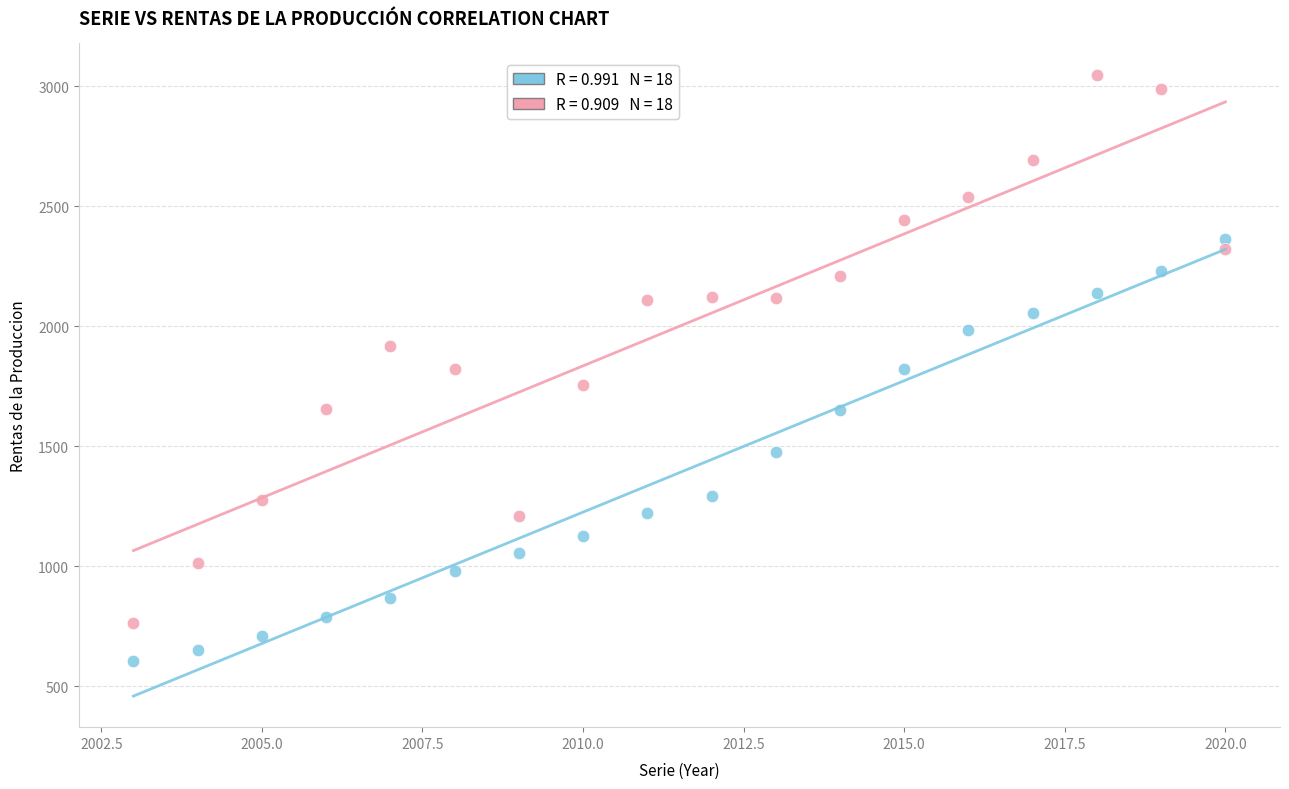

Across all data points, what is the range of X values (max minus min)?

17.0